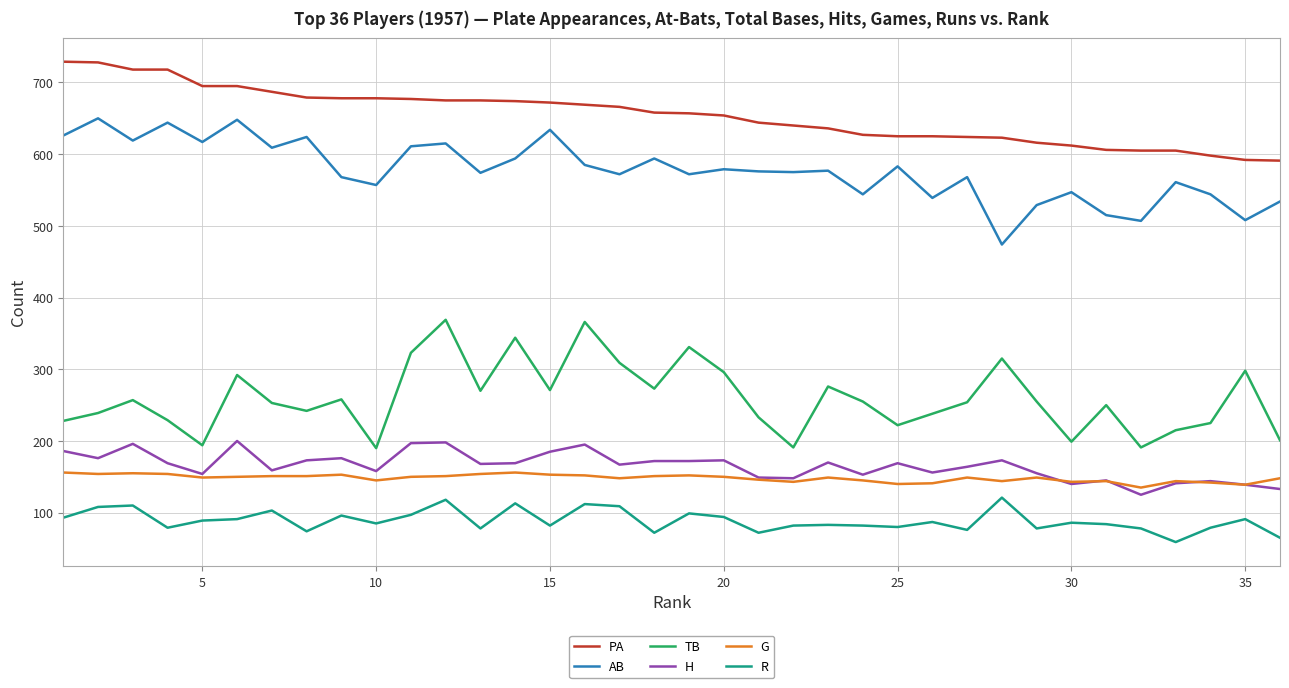

Rank the series by their maximum value, from lowest to highest.

R, G, H, TB, AB, PA